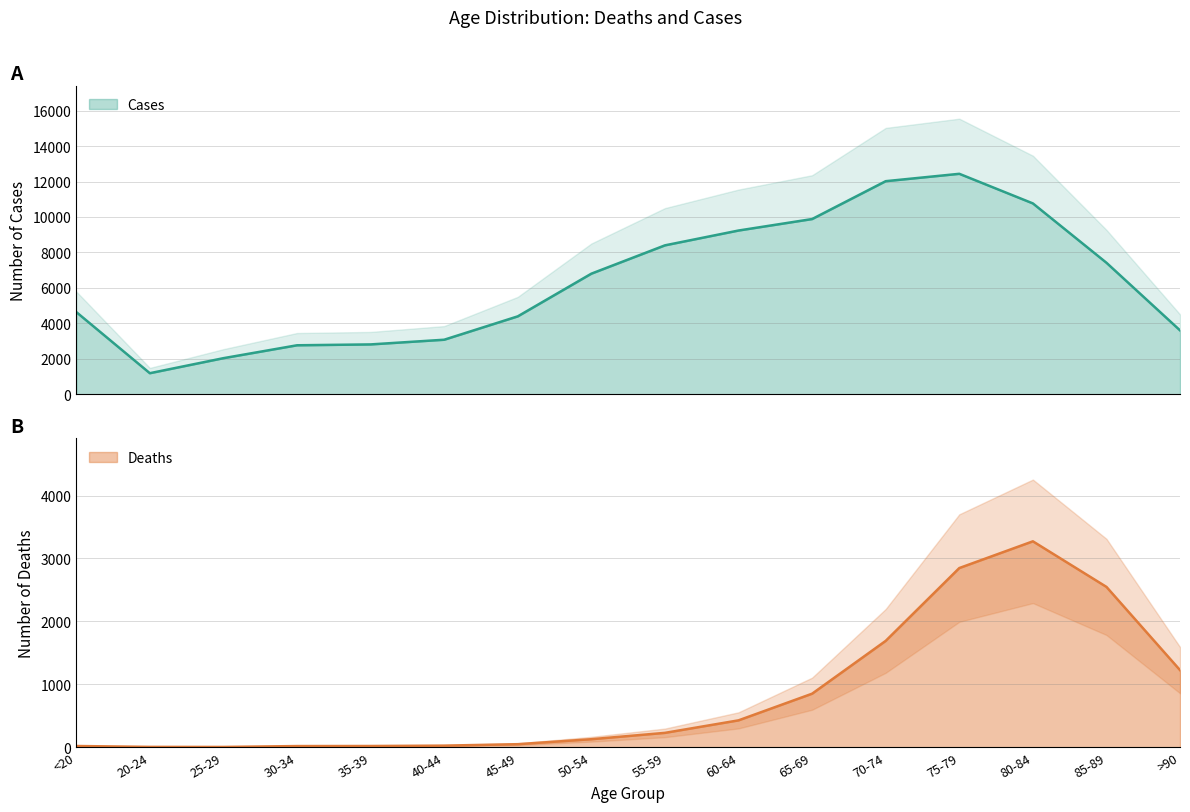

List the labels in order of Deaths value, largest first.

80-84, 75-79, 85-89, 70-74, >90, 65-69, 60-64, 55-59, 50-54, 45-49, 40-44, <20, 35-39, 30-34, 20-24, 25-29